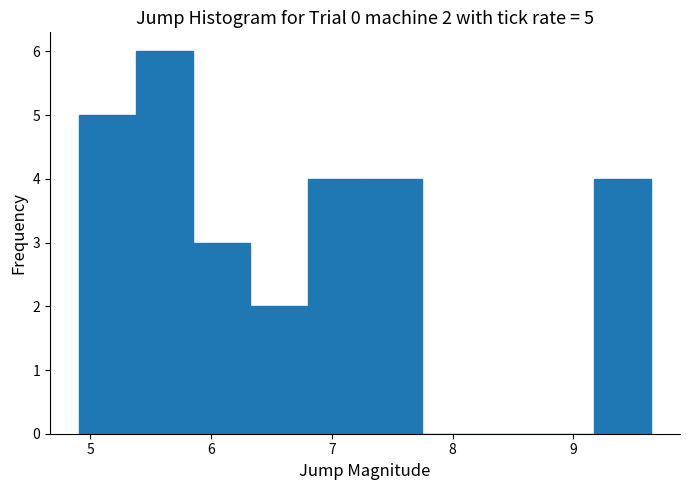

Over which range of the x-axis is the bar tallest?

5.4 to 5.9